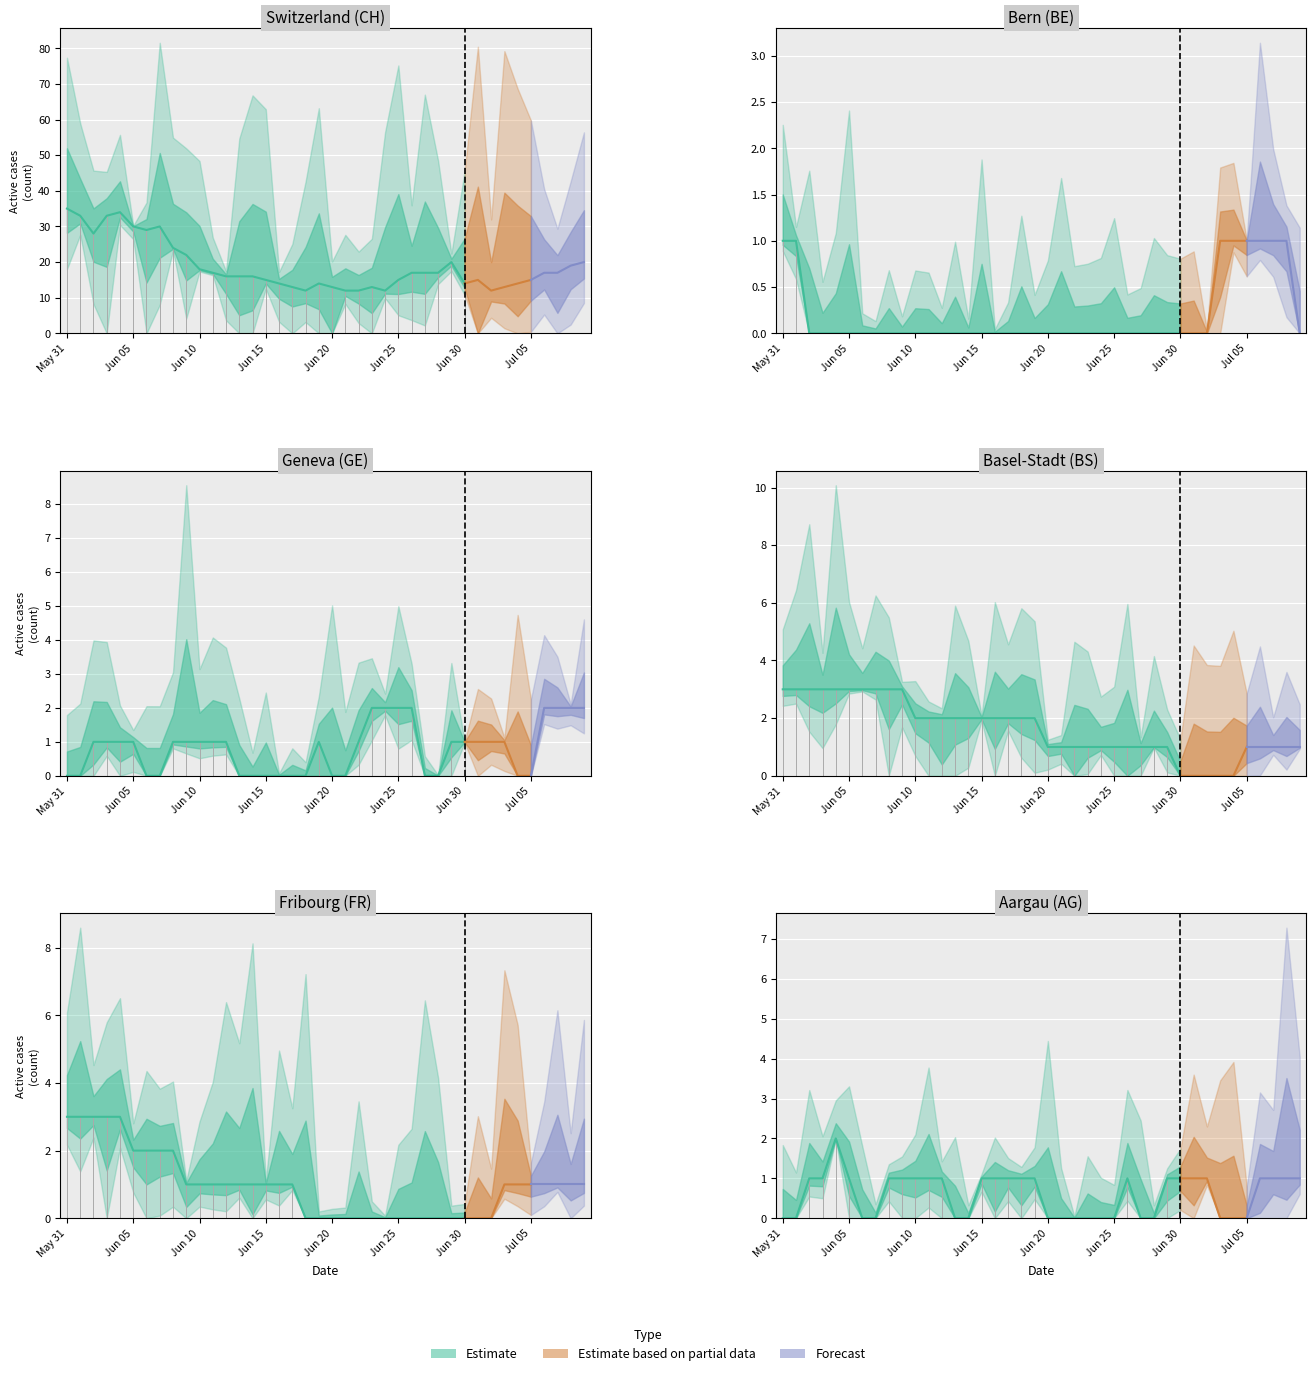

True or false: BS and CH cross at least once.

False